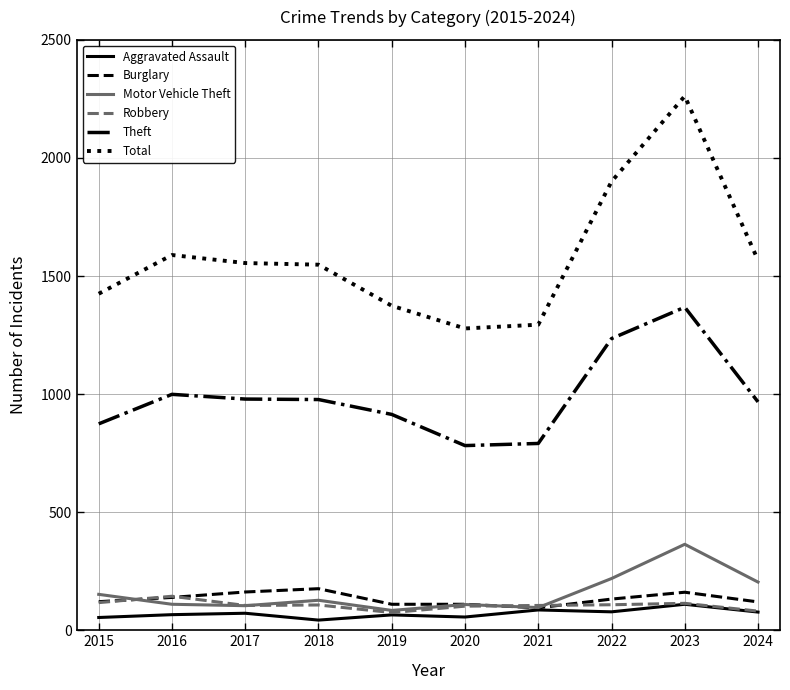

Where is Total nearest to the value 1770?

2022